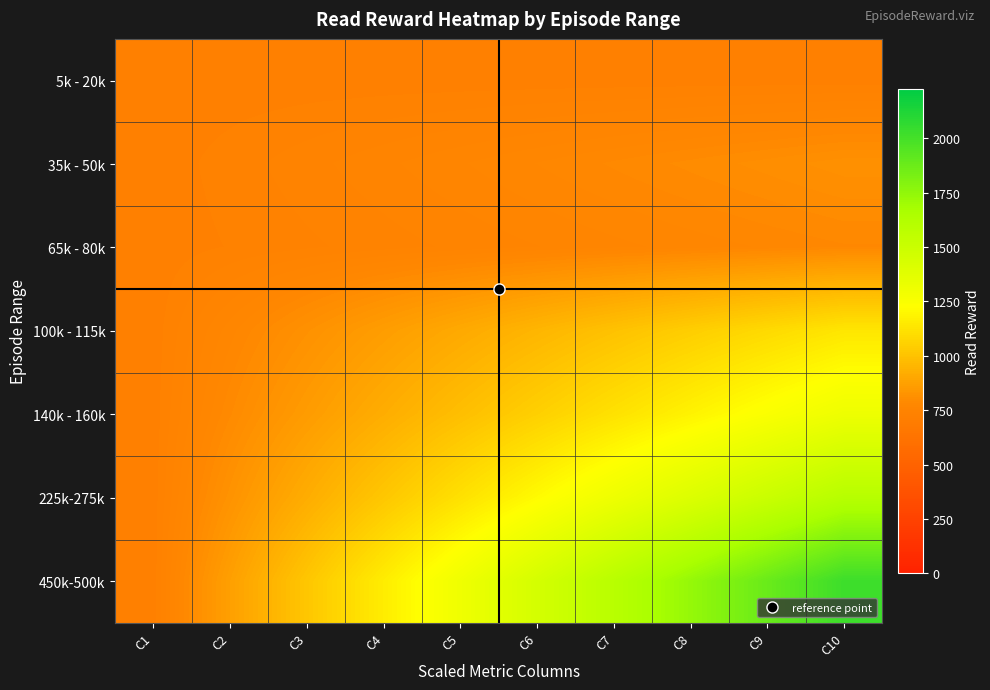

What is the minimum value shown in the chart?

725.6